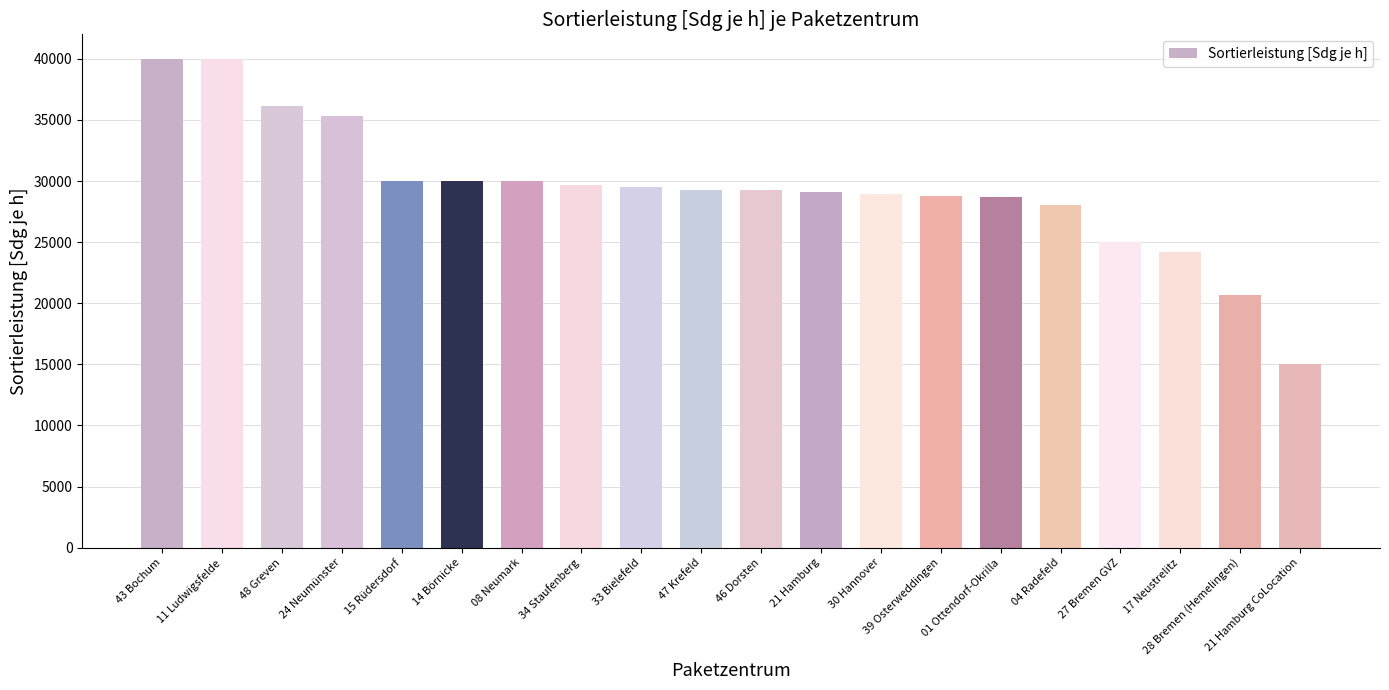

What is the difference between the values at 39 Osterweddingen and 24 Neumünster?

6500